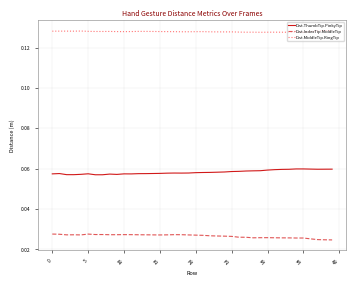

At how many categories does at least one series exceed 0?

40